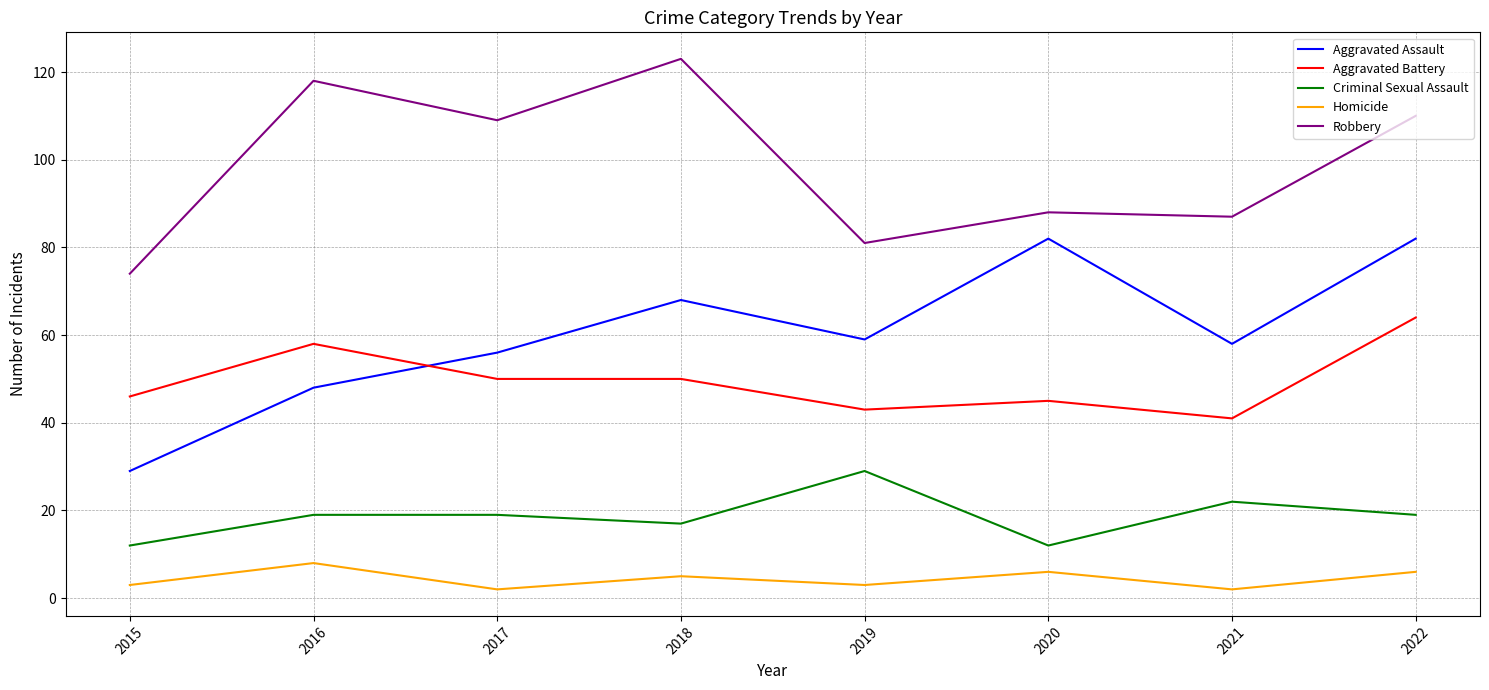

The Aggravated Assault series shows 139 at 2020. True or false?

False